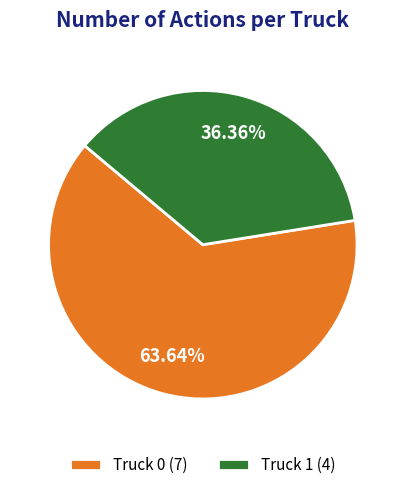

The Truck 1 slice represents 30% of the pie. True or false?

False